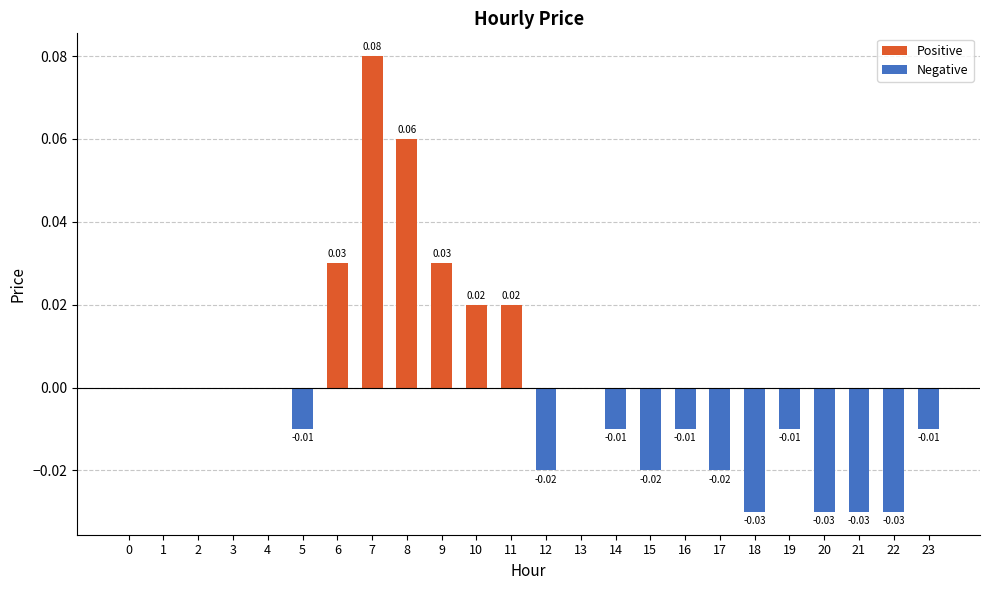

Which category has the highest value across all series?

7